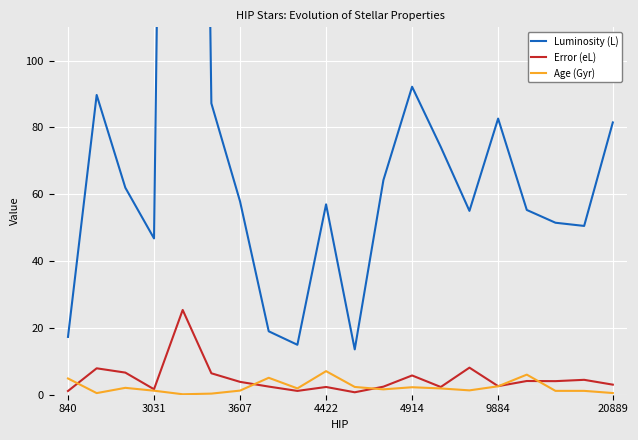

What is the average value of the Luminosity (L) series?

88.8